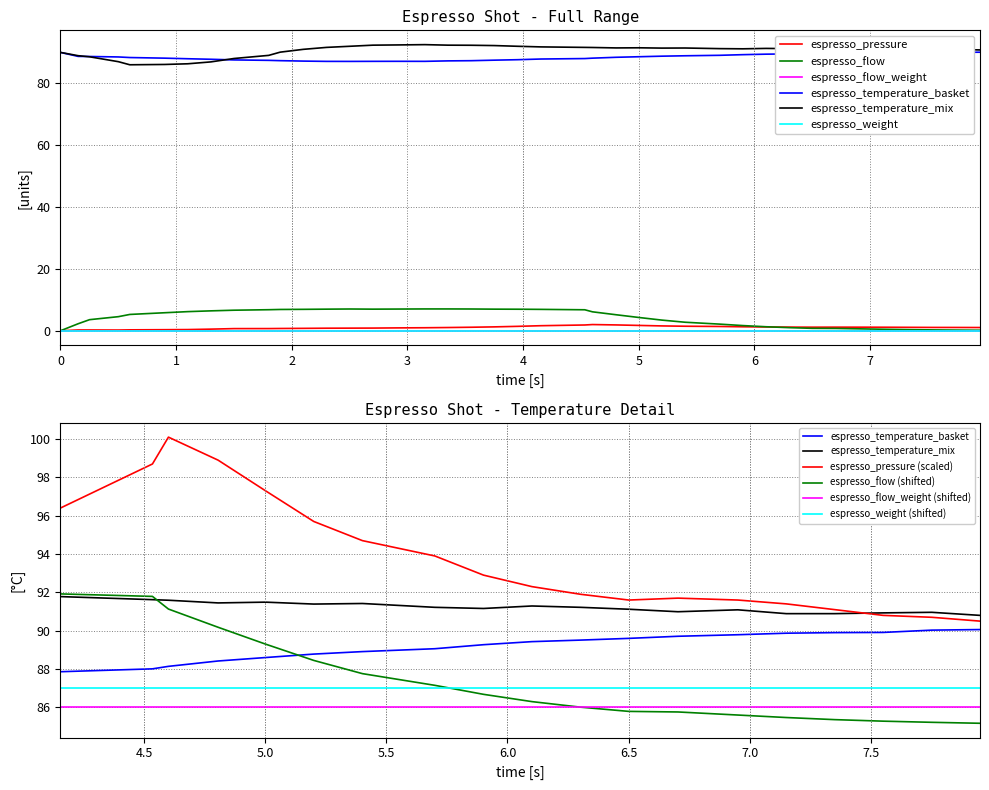

True or false: espresso_temperature_mix has a value of 92.0 at 20.

True